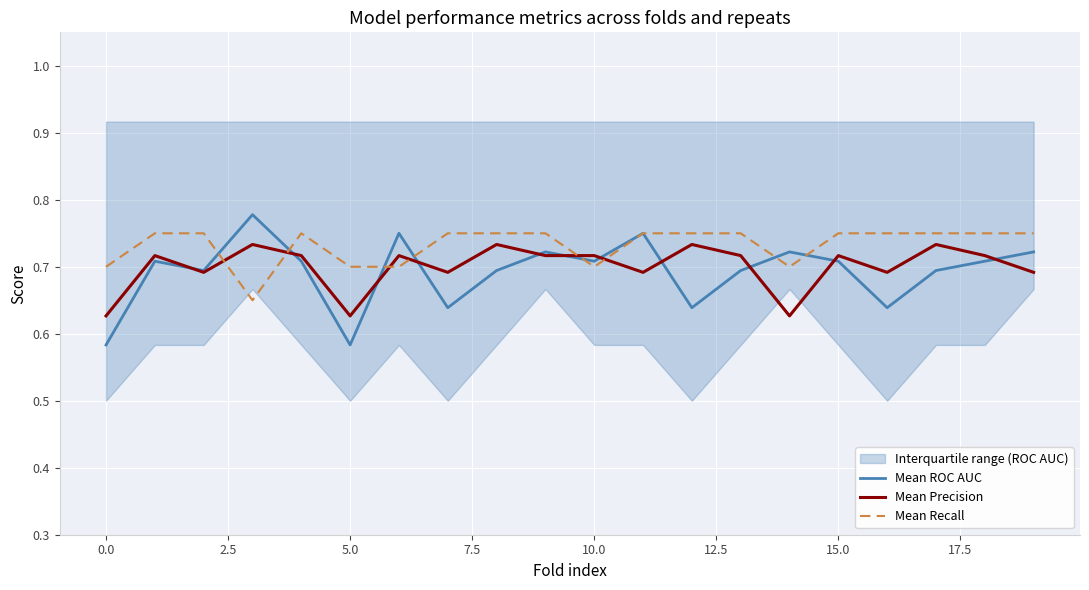

Does the chart display data point markers on the line(s)?

No